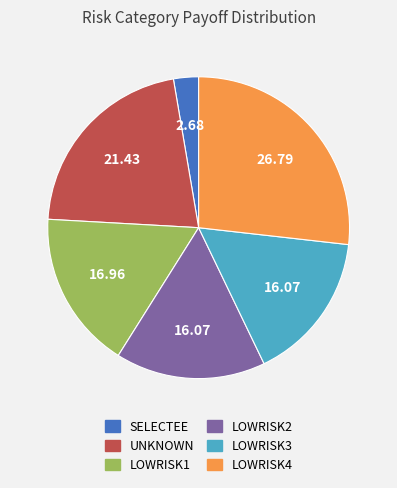

What is the ratio of the value at LOWRISK3 to the value at LOWRISK4?

0.6